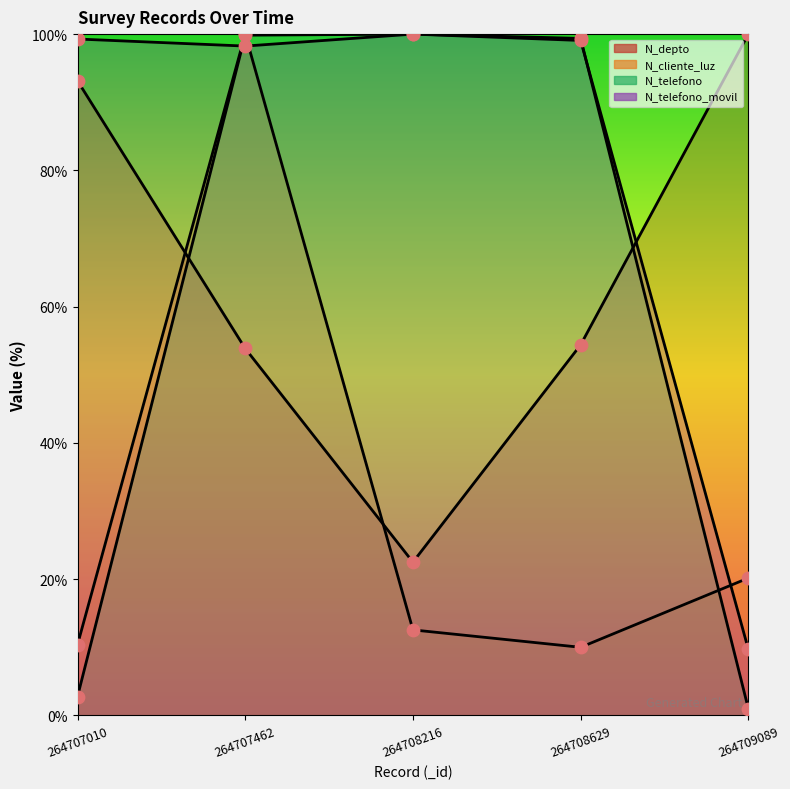

What are all the series names shown in the legend?

N_depto, N_cliente_luz, N_telefono, N_telefono_movil